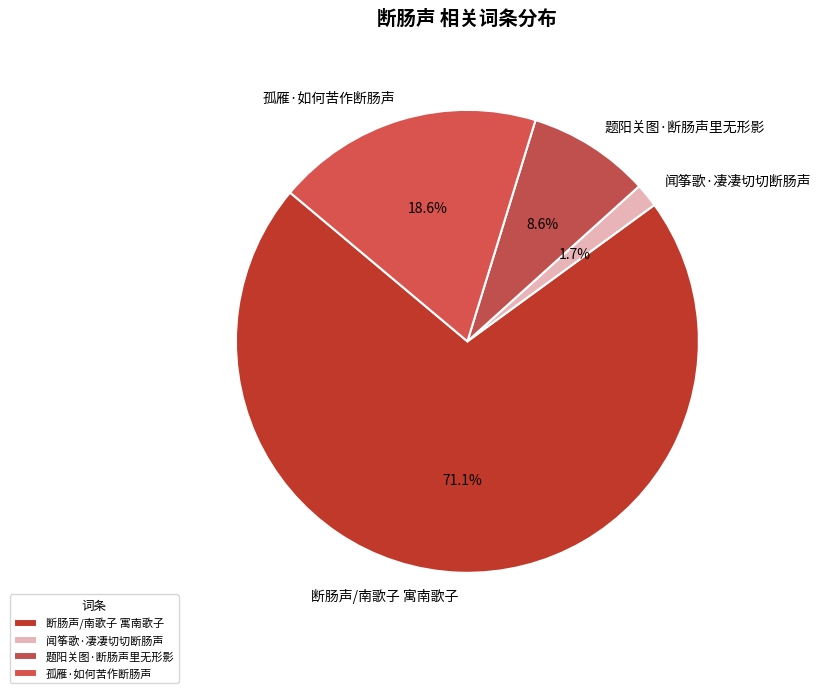

Is there a majority slice in this chart?

Yes